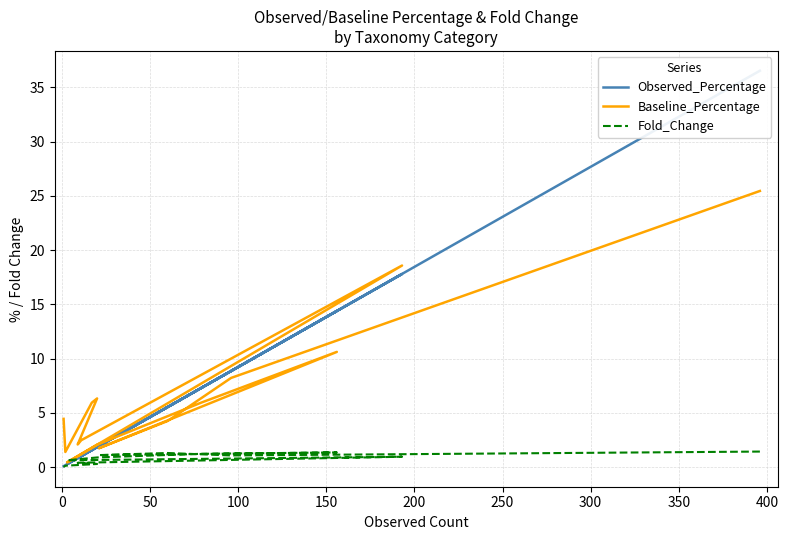

Does the chart display data point markers on the line(s)?

No